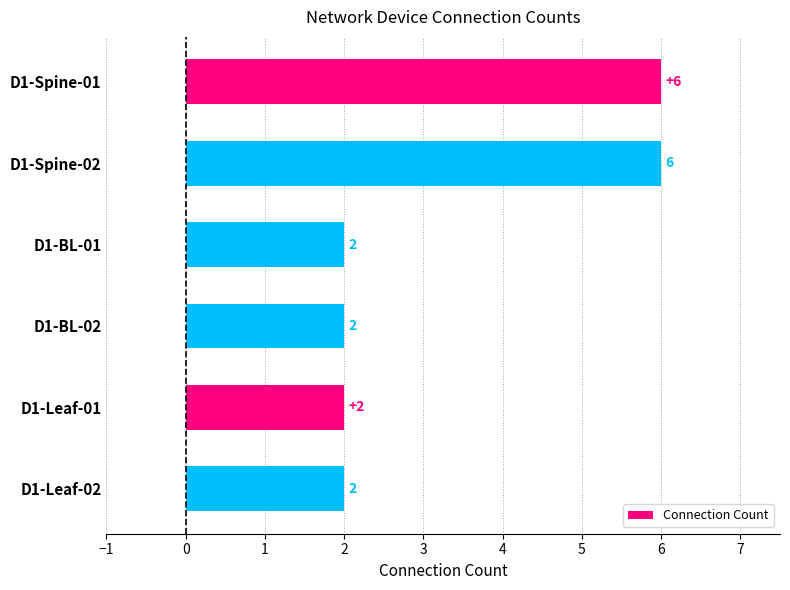

What is the difference between the maximum and minimum values?

4